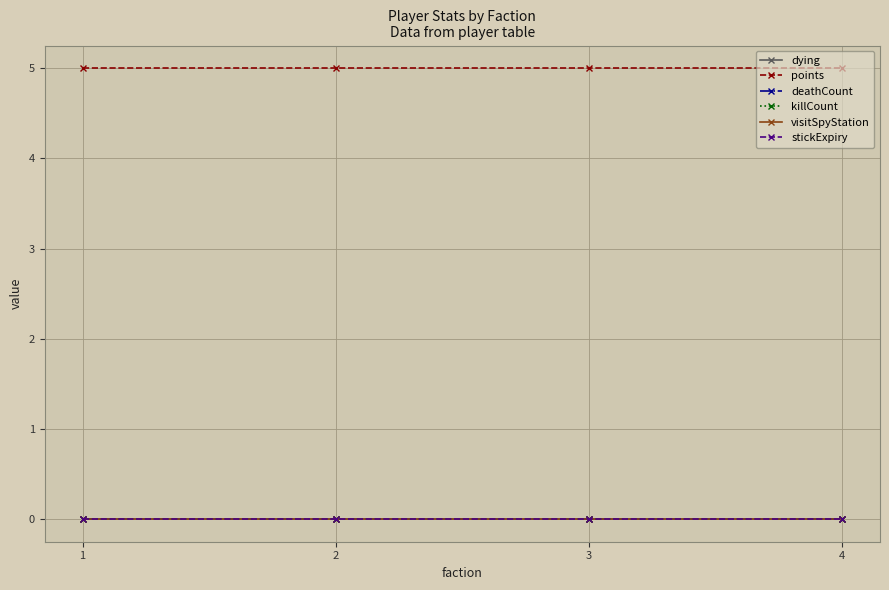

True or false: stickExpiry has more than 0 interior local peaks.

False